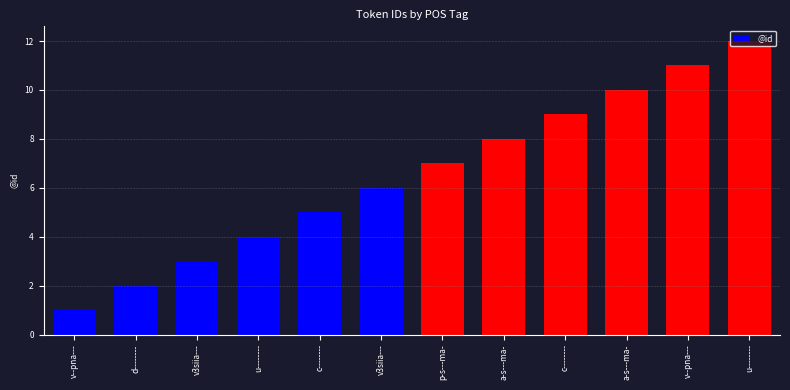

Rank the categories by value from lowest to highest.

v--pna---, d--------, v3siia---, u--------, c--------, v3siia---, p-s---ma-, a-s---ma-, c--------, a-s---ma-, v--pna---, u--------